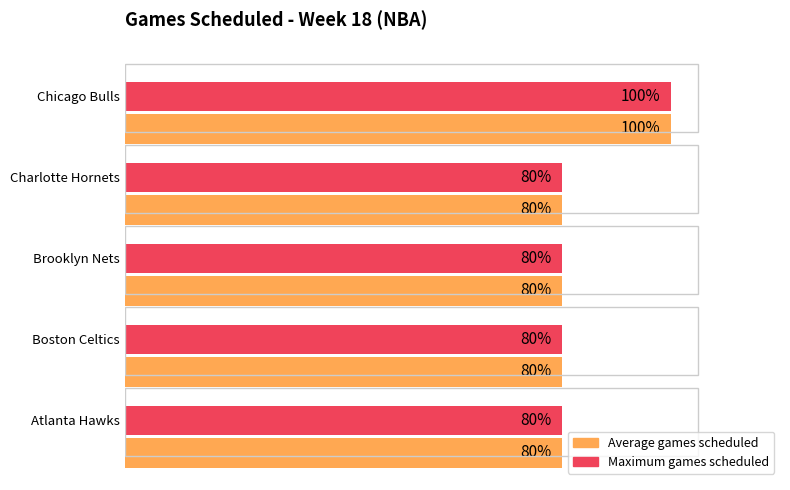

What are all the series names shown in the legend?

Average games scheduled, Maximum games scheduled